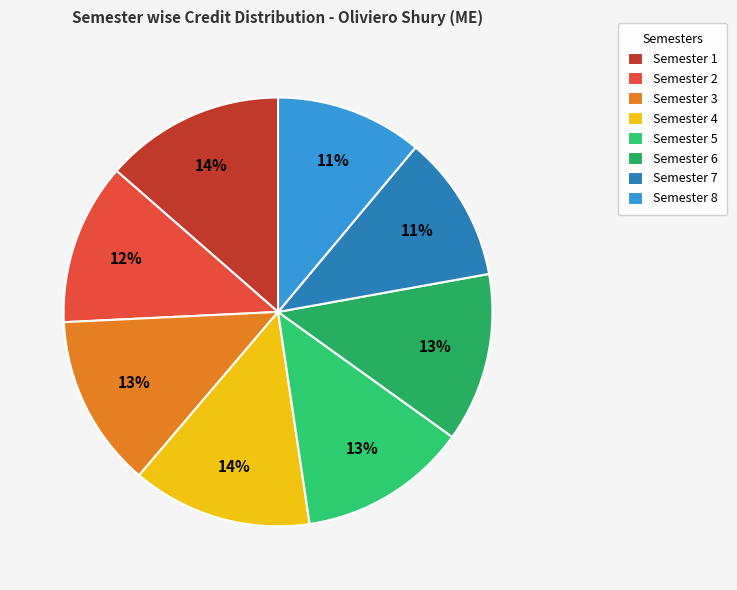

How many slices are in this pie chart?

8